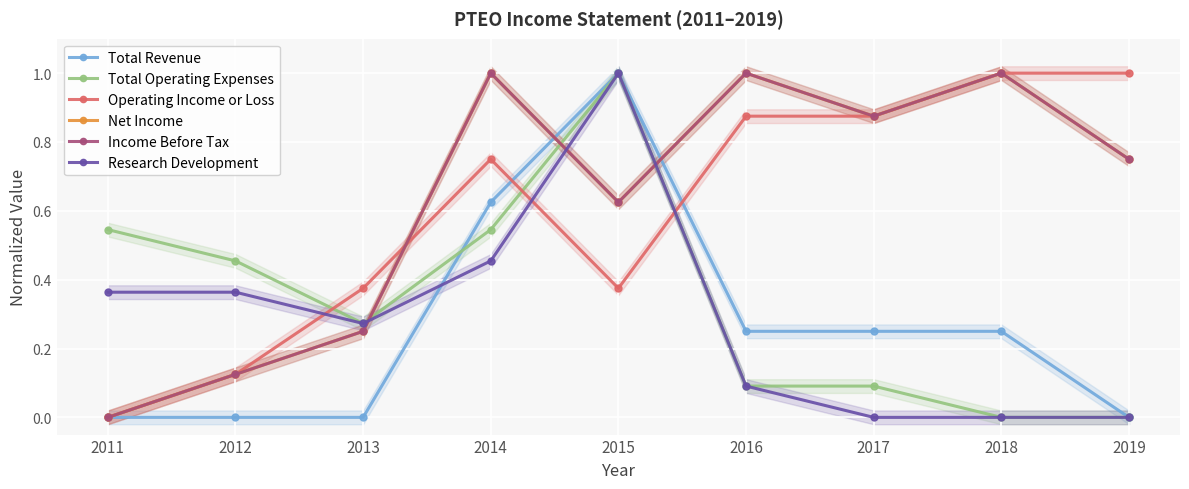

What is the total value across all series at 2013?

1.4